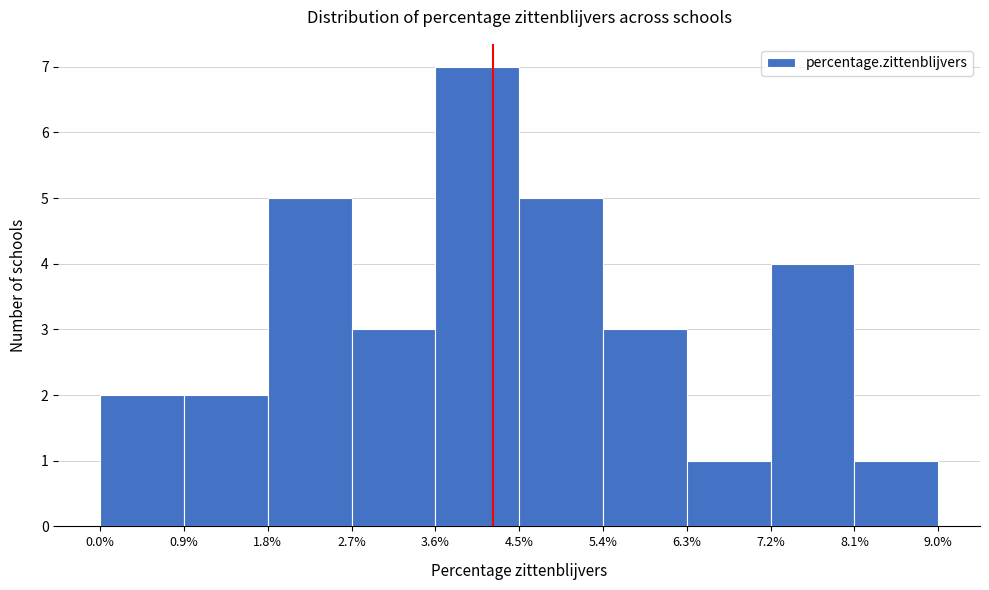

Which range on the x-axis has the tallest bar?

3.6% to 4.5%